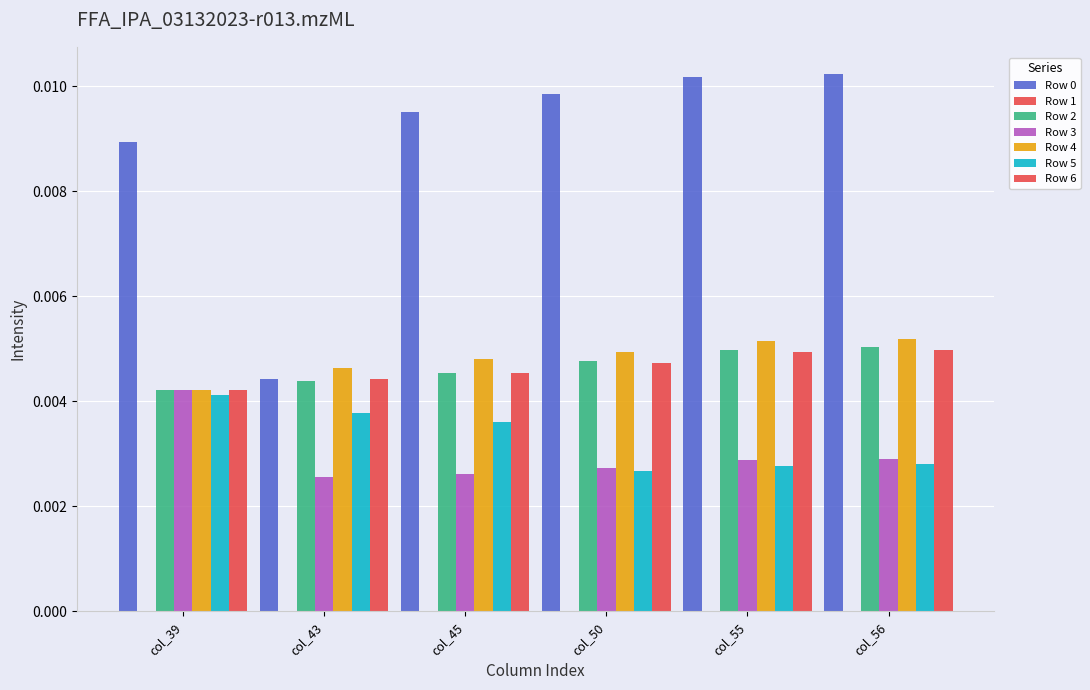

Which series has the widest spread of values?

Row 0